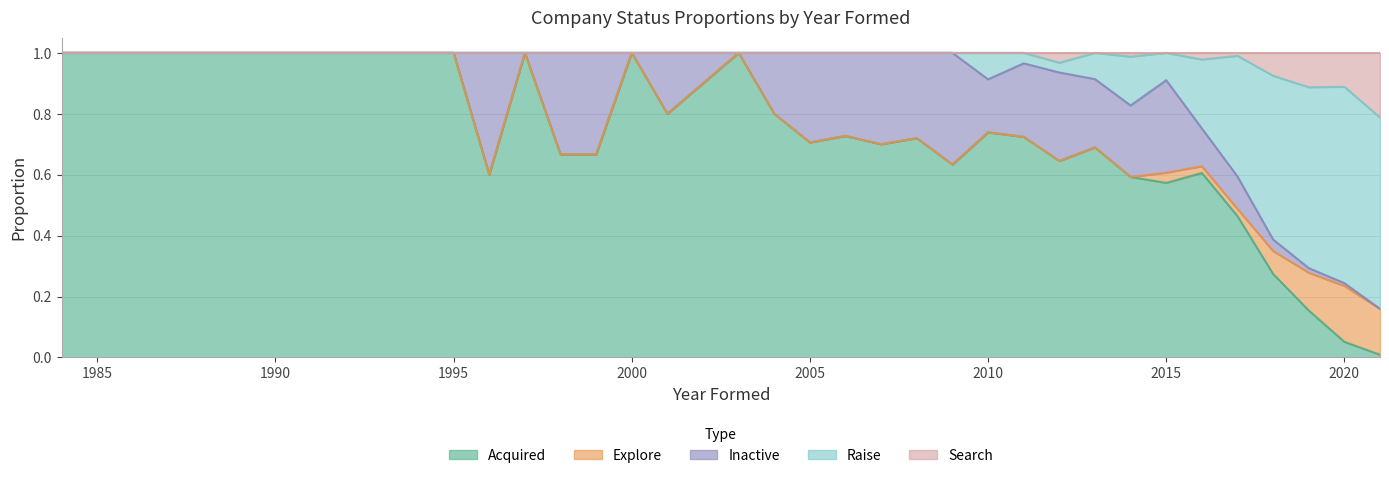

How many values in the Raise series are below 1?

13